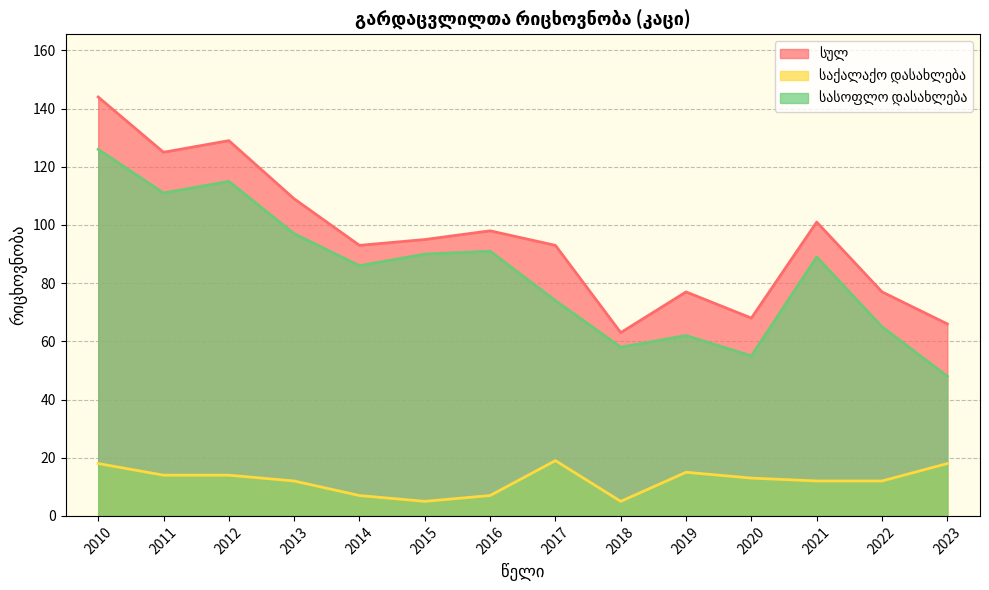

What are all the series names shown in the legend?

სულ, საქალაქო დასახლება, სასოფლო დასახლება